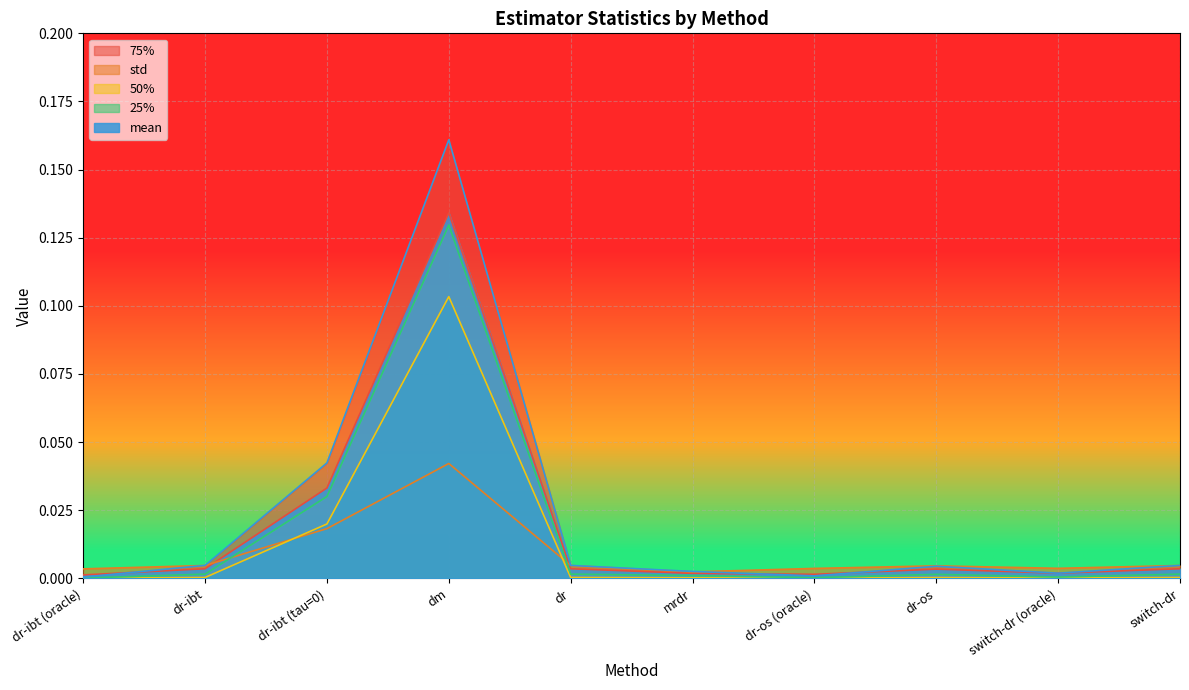

What is the label of the 9th point from the right?

dr-ibt